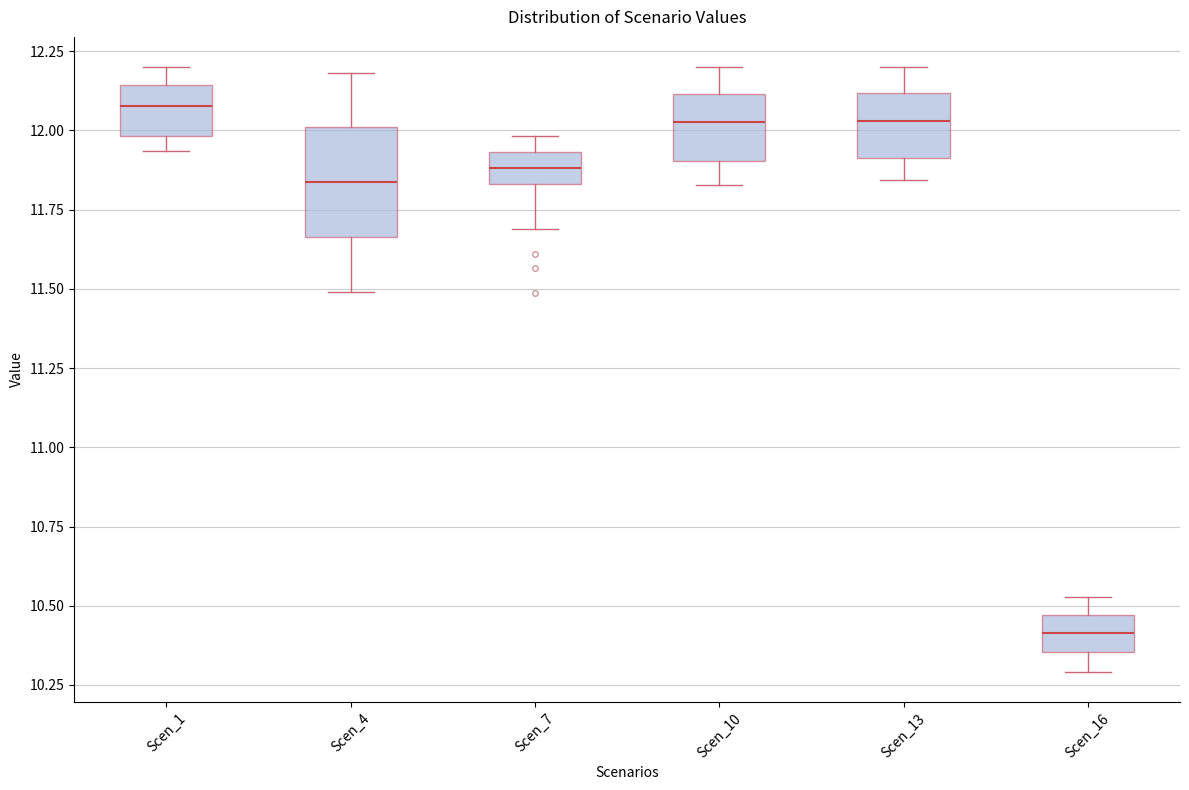

Where does the median line of the box for Scen_4 sit on the y-axis? The values are not printed on the chart, so give them approximately, as read against the axis.

11.85